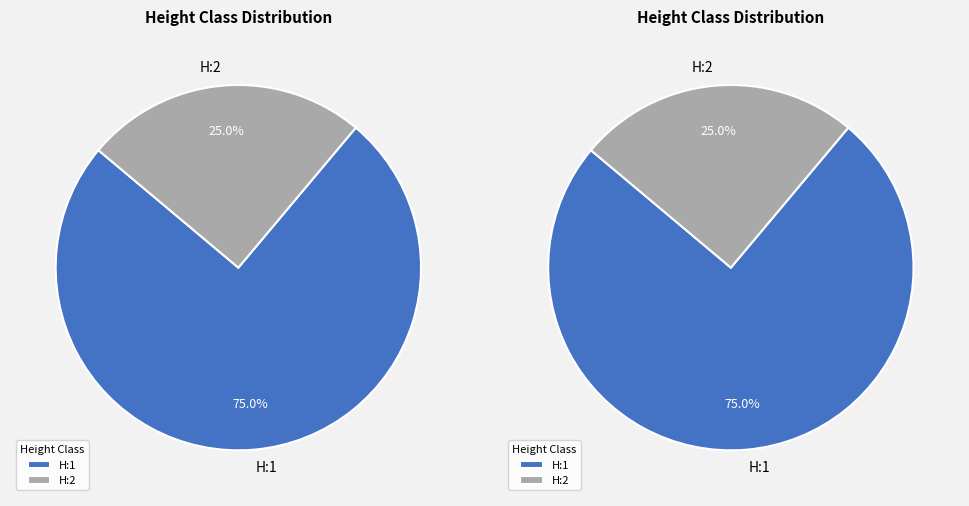

To the nearest percent, what percentage of the pie is H:2?

25%